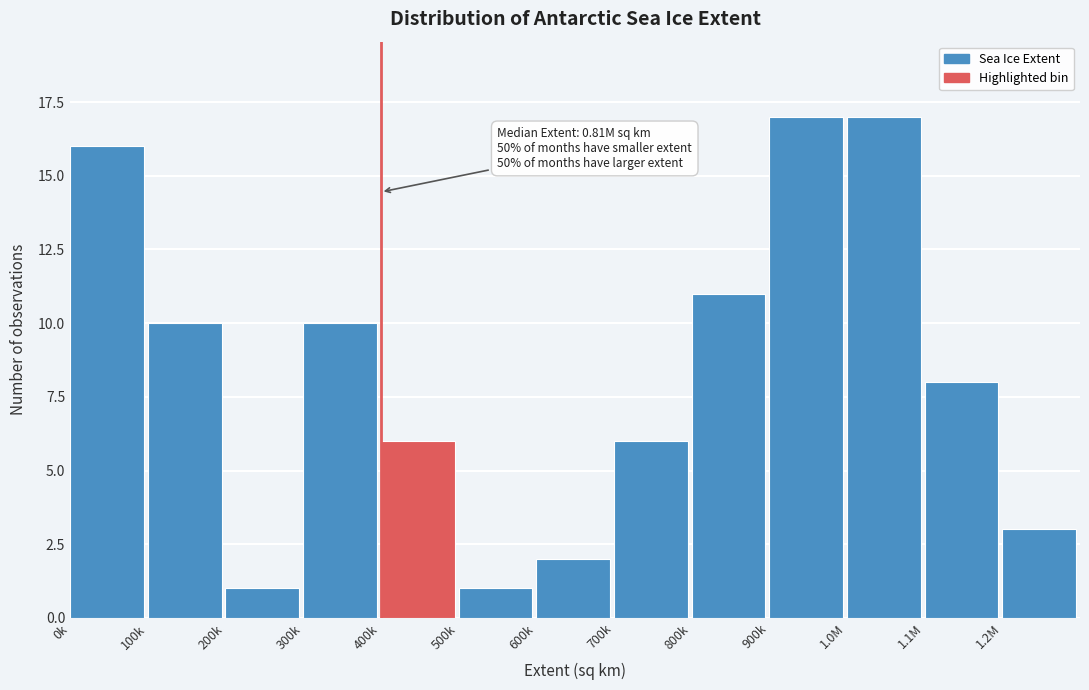

Reading right to left, what are all the values shown in this chart?

1.2M=3	1.1M=8	1.0M=17	900k=17	800k=11	700k=6	600k=2	500k=1	400k=6	300k=10	200k=1	100k=10	0k=16